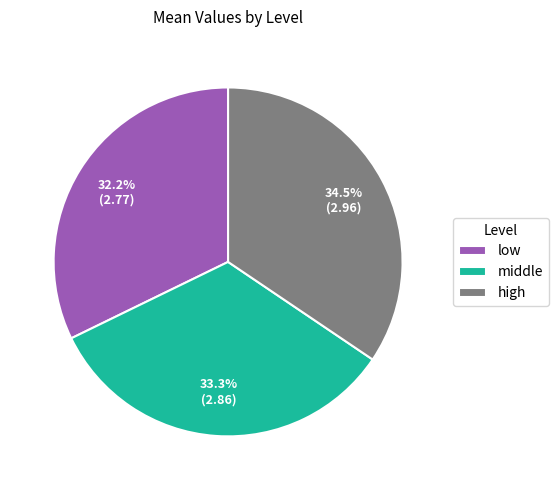

To the nearest percent, what is the average slice percentage?

33%